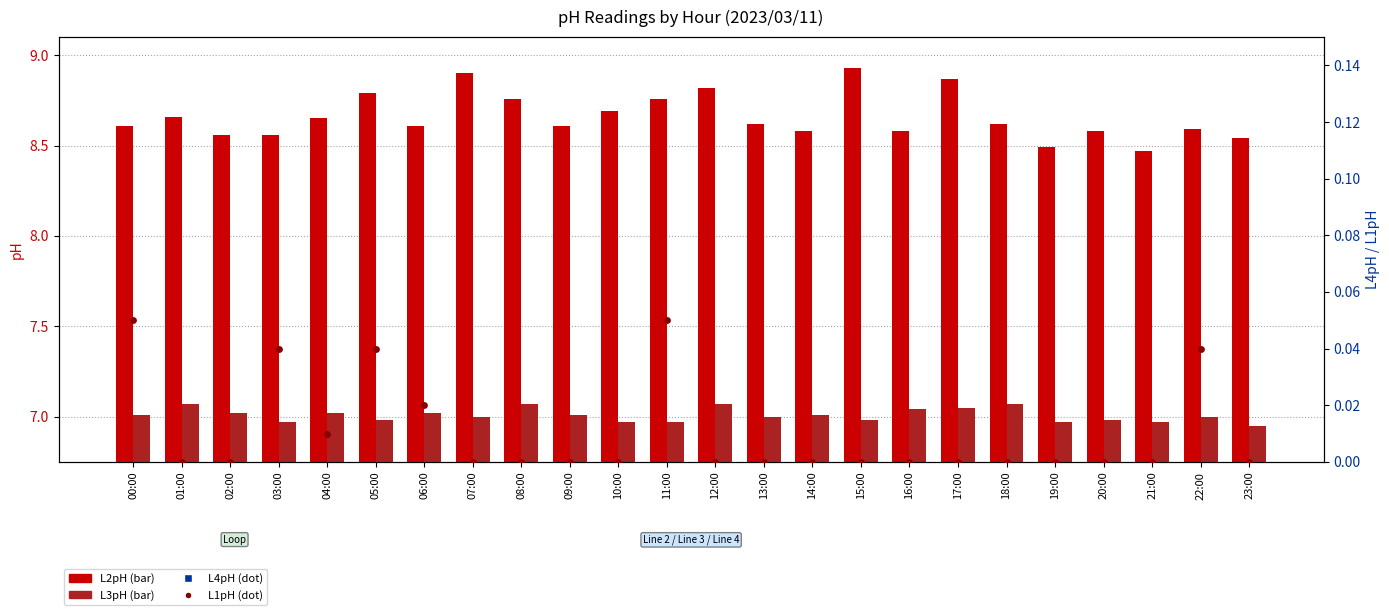

Which series contains the highest Y value?

L2pH